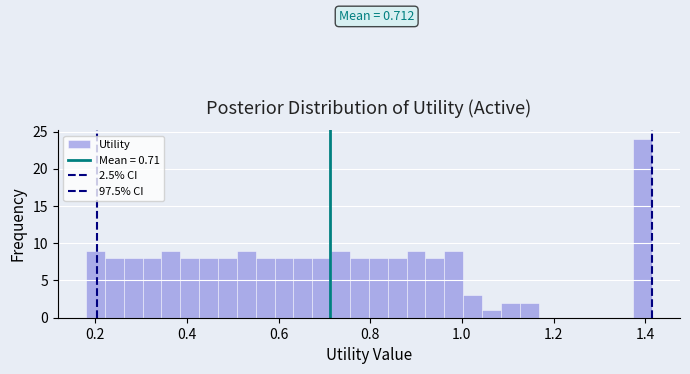

Around what value on the x-axis is the tallest bar? Give the approximate position of its centre, as read against the axis.

1.40